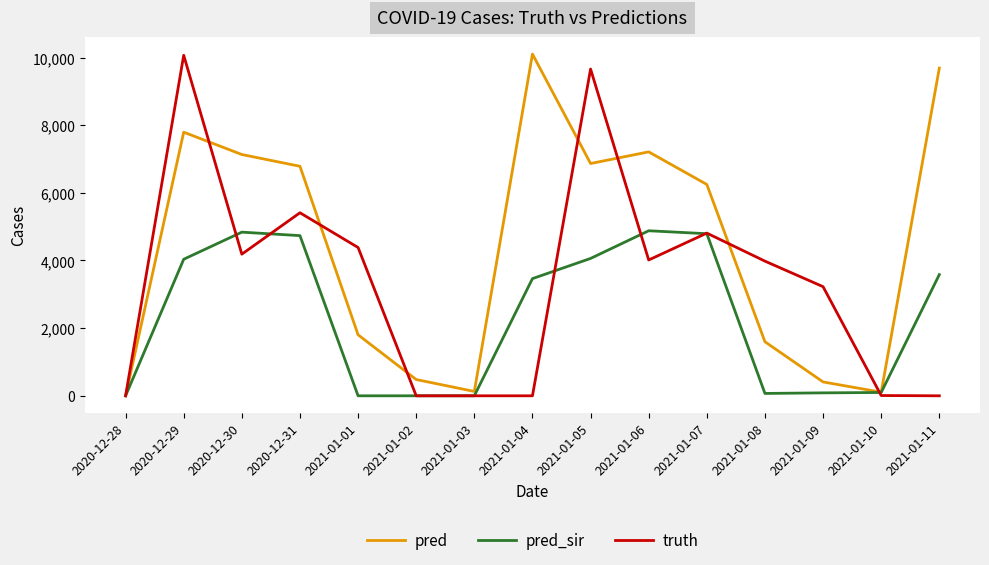

Which category has the highest value in the truth series?

2020-12-29